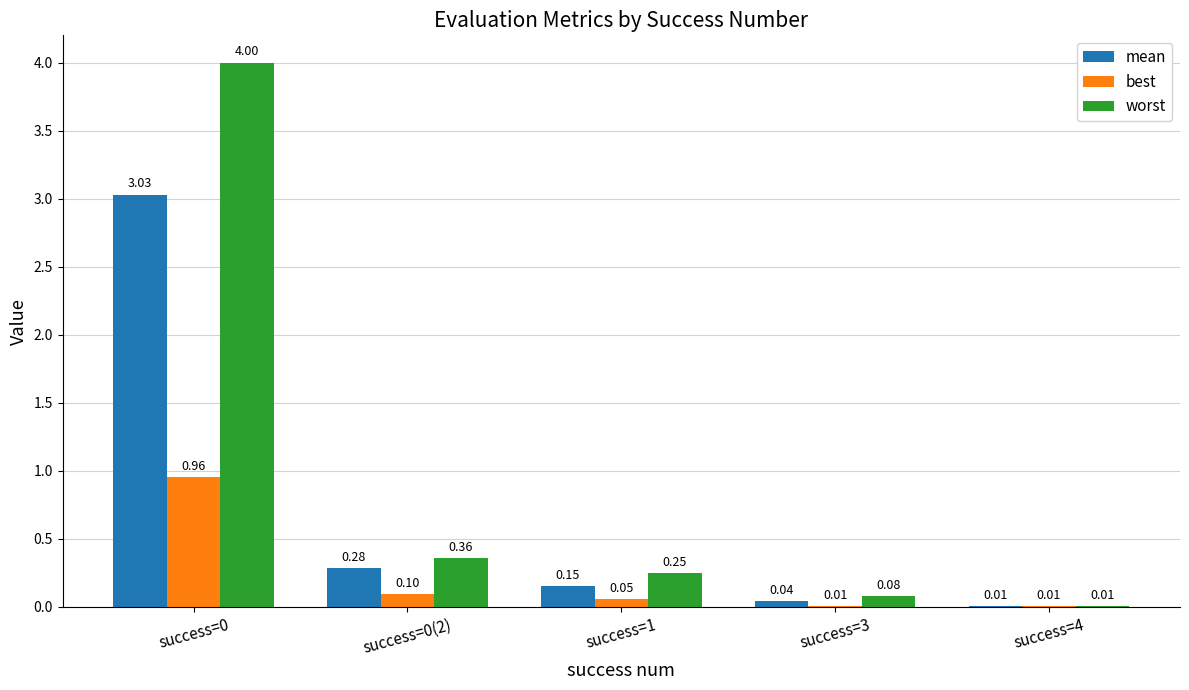

Which series changed the most between success=0 and success=3?

worst